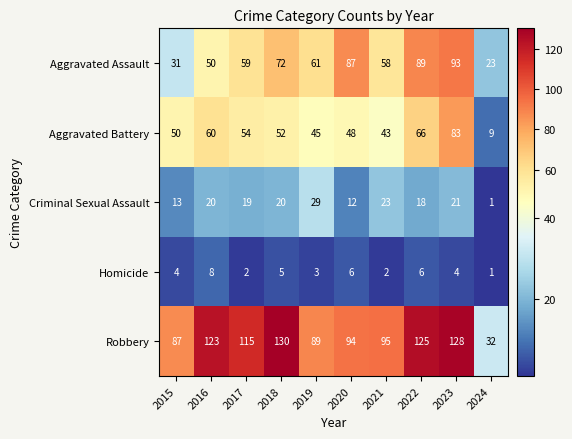

What is the spread (max minus min) of values at 2022?

119